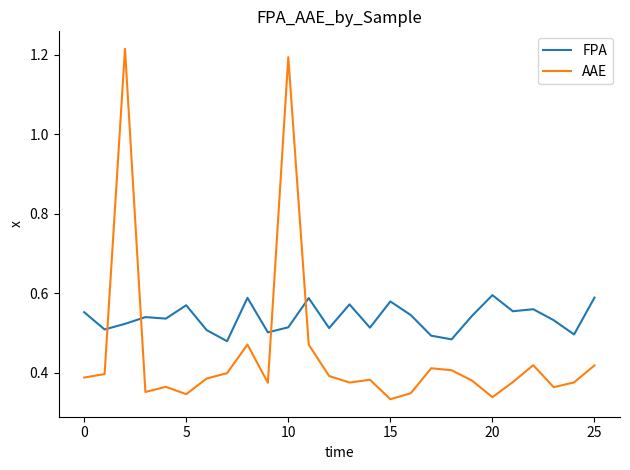

Which series has the largest total across all categories?

FPA